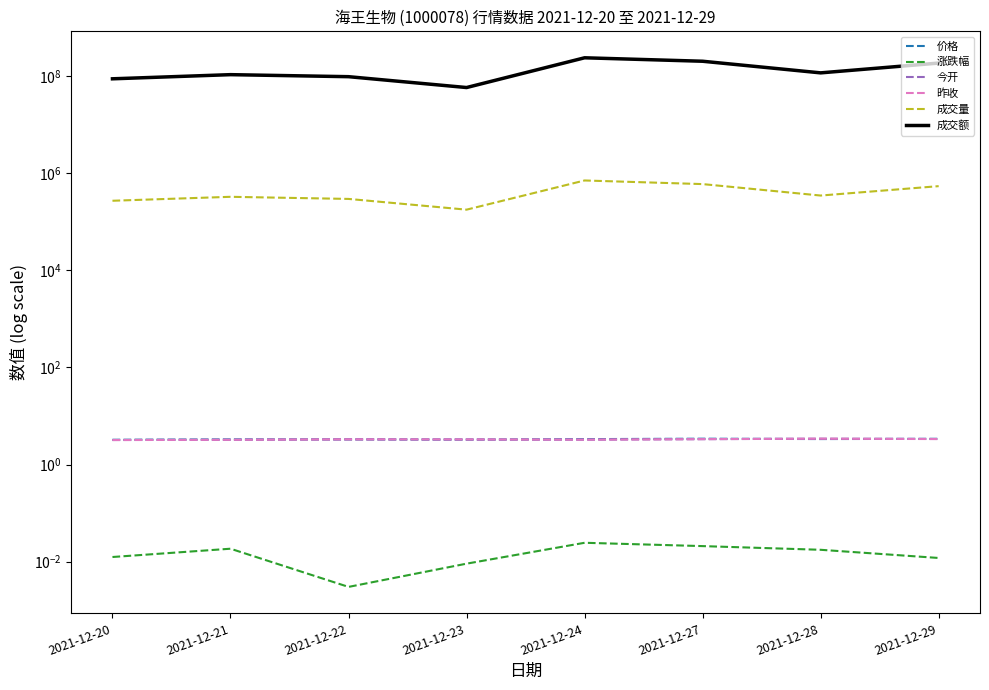

The value of 价格 at 2021-12-27 is 1.7. True or false?

False